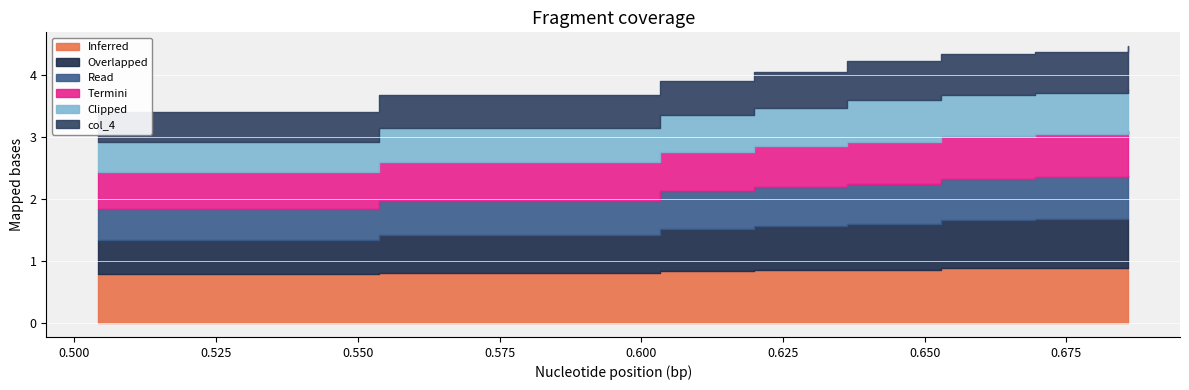

The value of col_1 at 2 is 1.1. True or false?

False